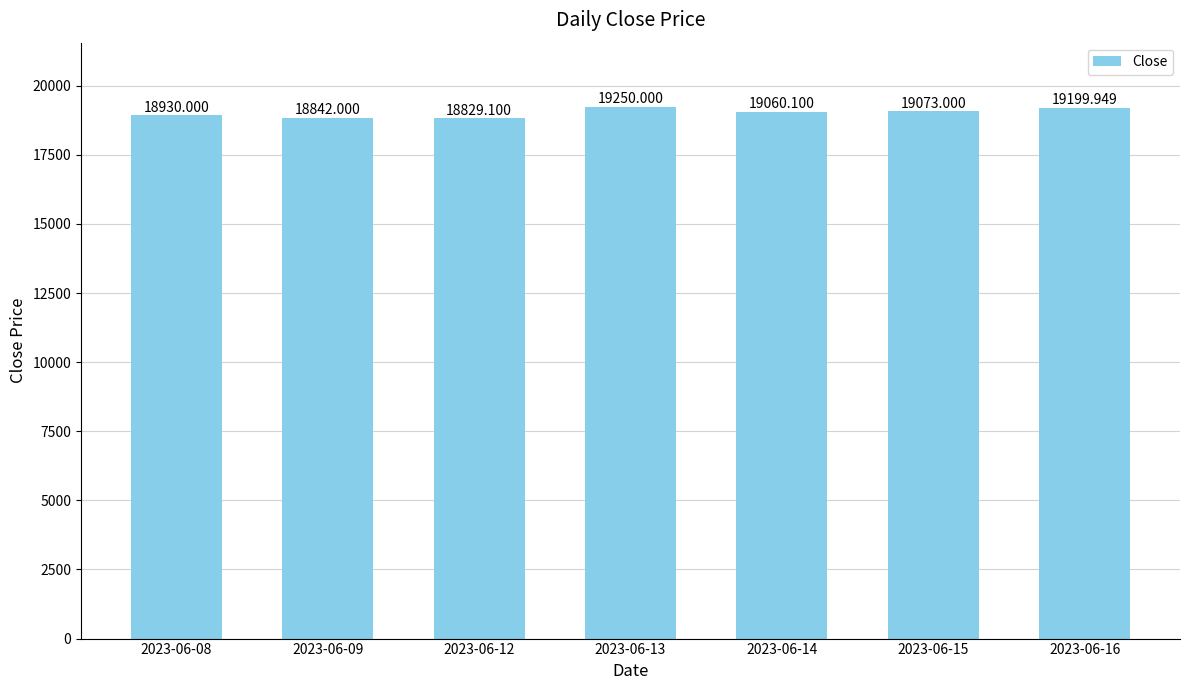

Are the bars horizontal?

No